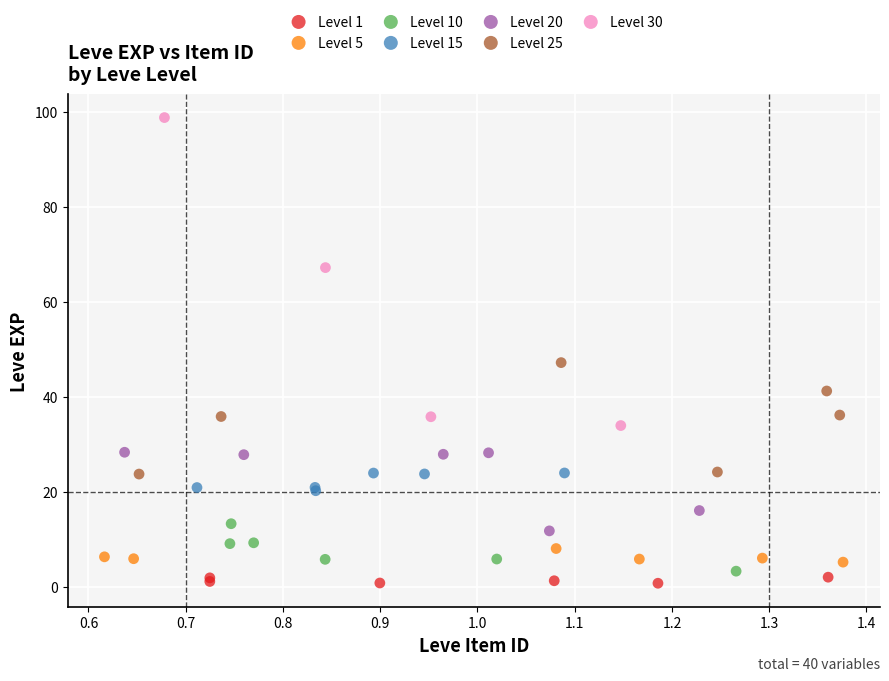

What are all the series names shown in the legend?

Level 1, Level 5, Level 10, Level 15, Level 20, Level 25, Level 30